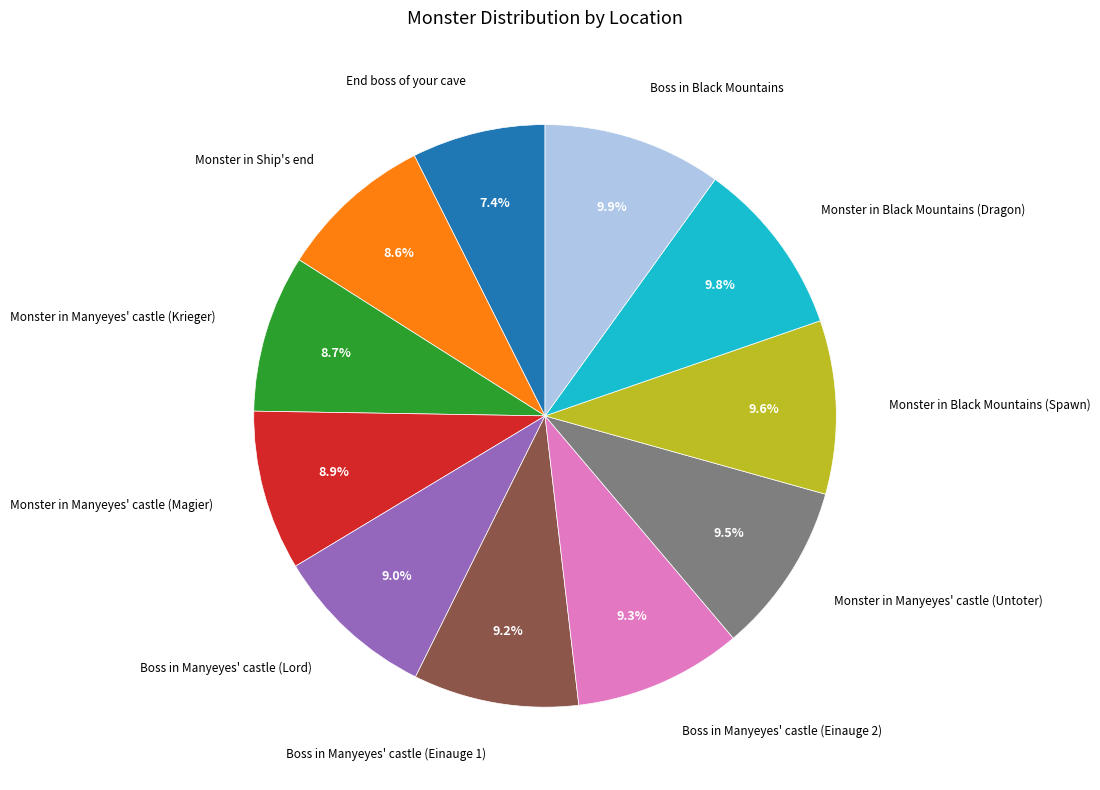

Is there a majority slice in this chart?

No